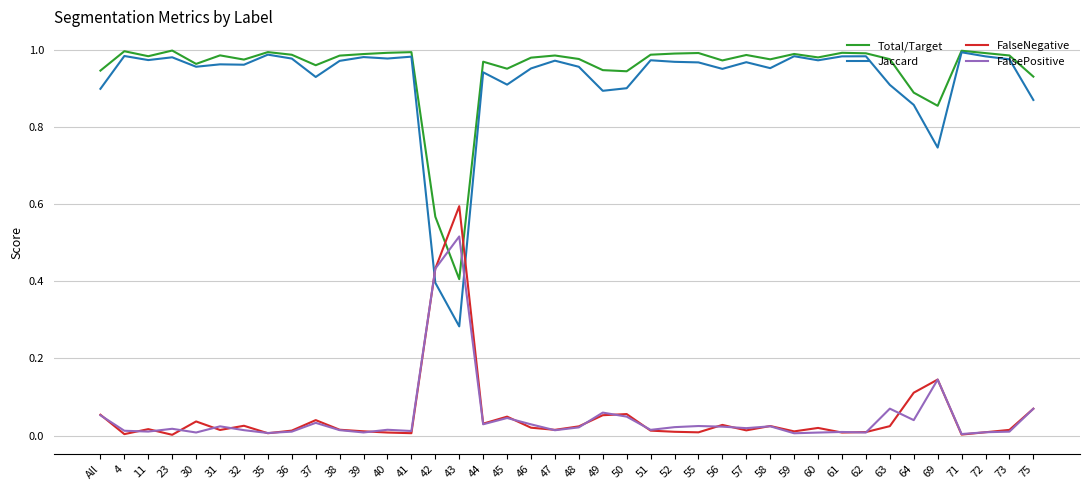

What is the total value across all series at 75?

1.9